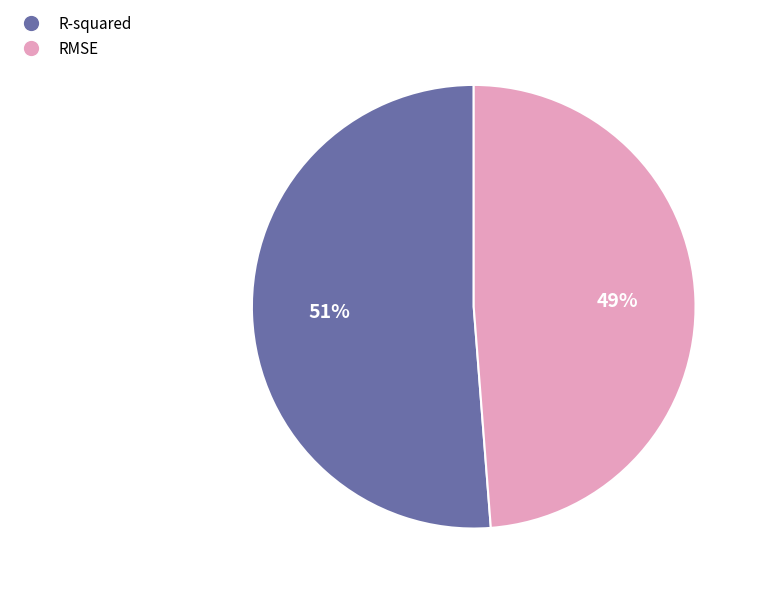

How many segments does this pie chart have?

2